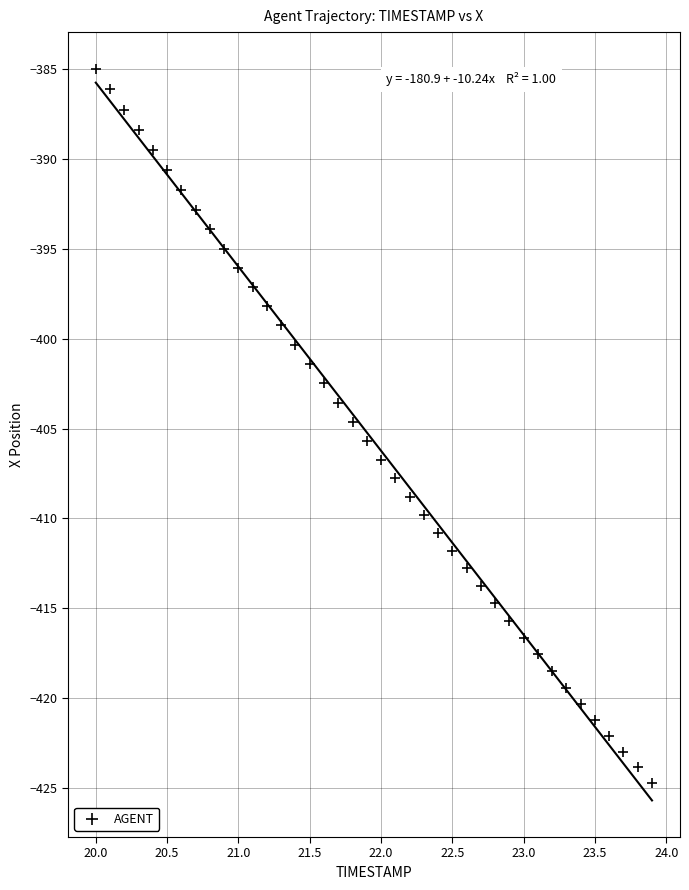

What is the range of X values (max minus min)?

3.9